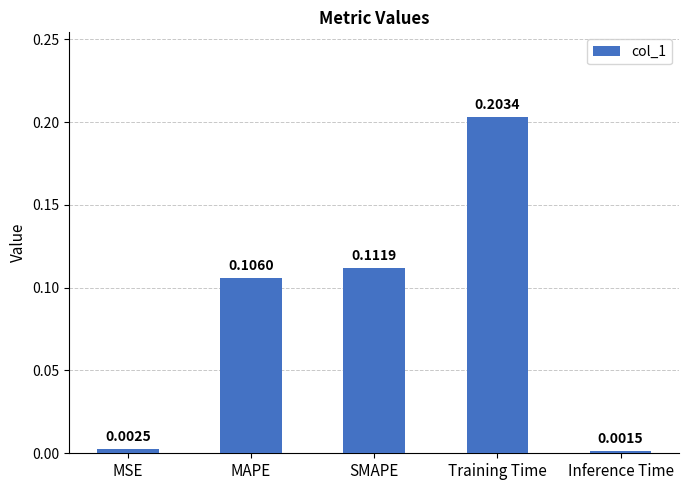

What position from the right is MAPE?

4